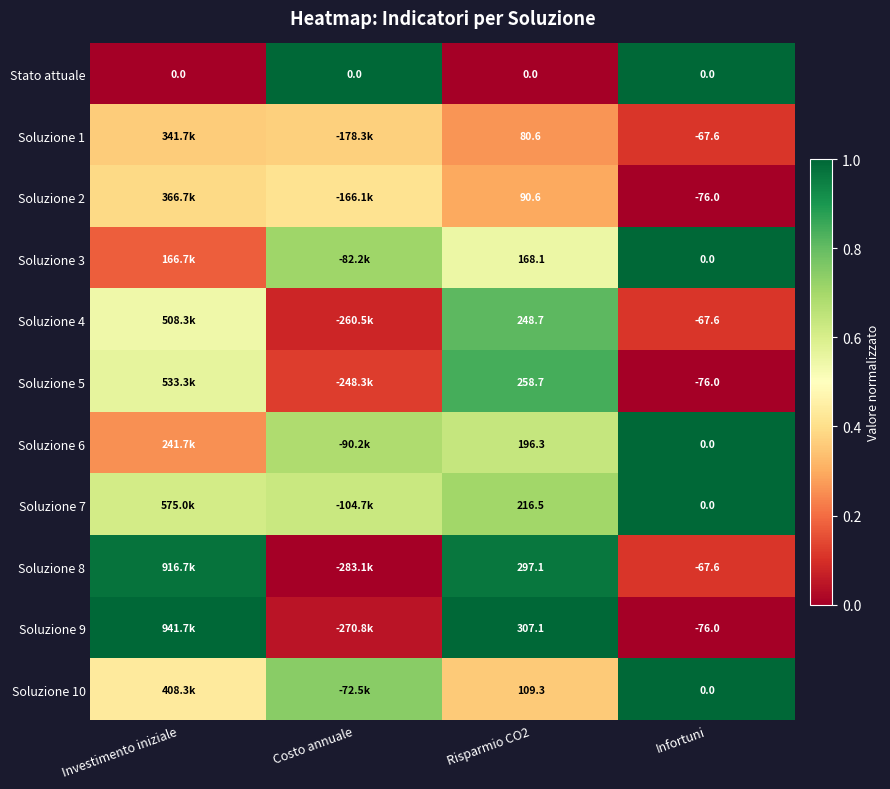

Is the value of Soluzione 7 at Risparmio CO2 greater than the value of Soluzione 8 at Infortuni?

Yes